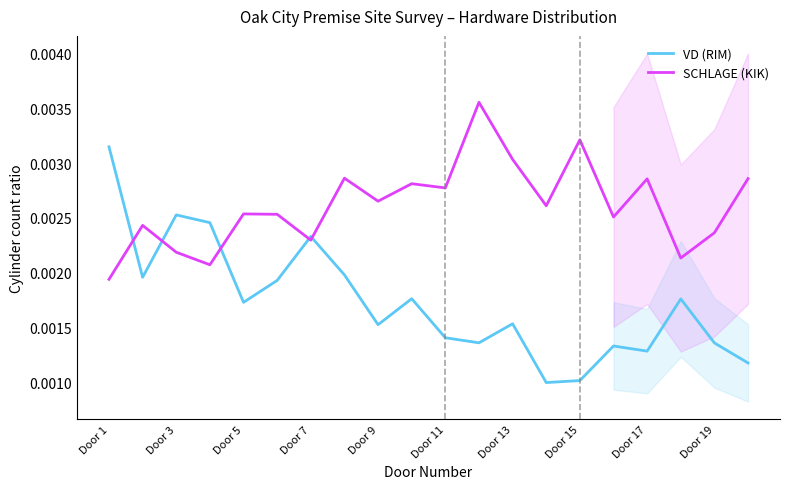

At which label is SCHLAGE (KIK) closest to 0?

Door 1